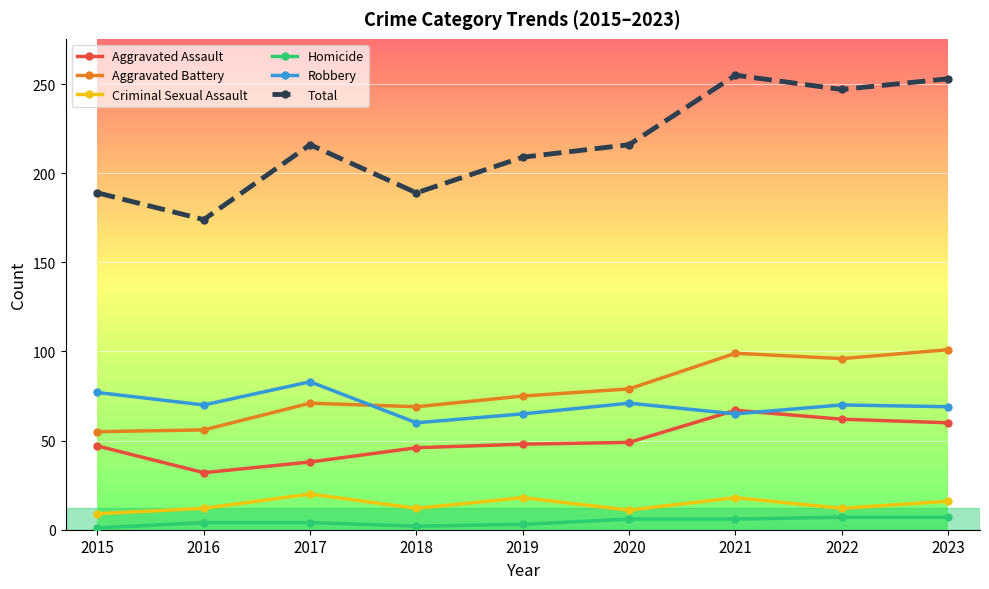

What value does the Aggravated Assault series have at 2021, to the nearest 5?

65